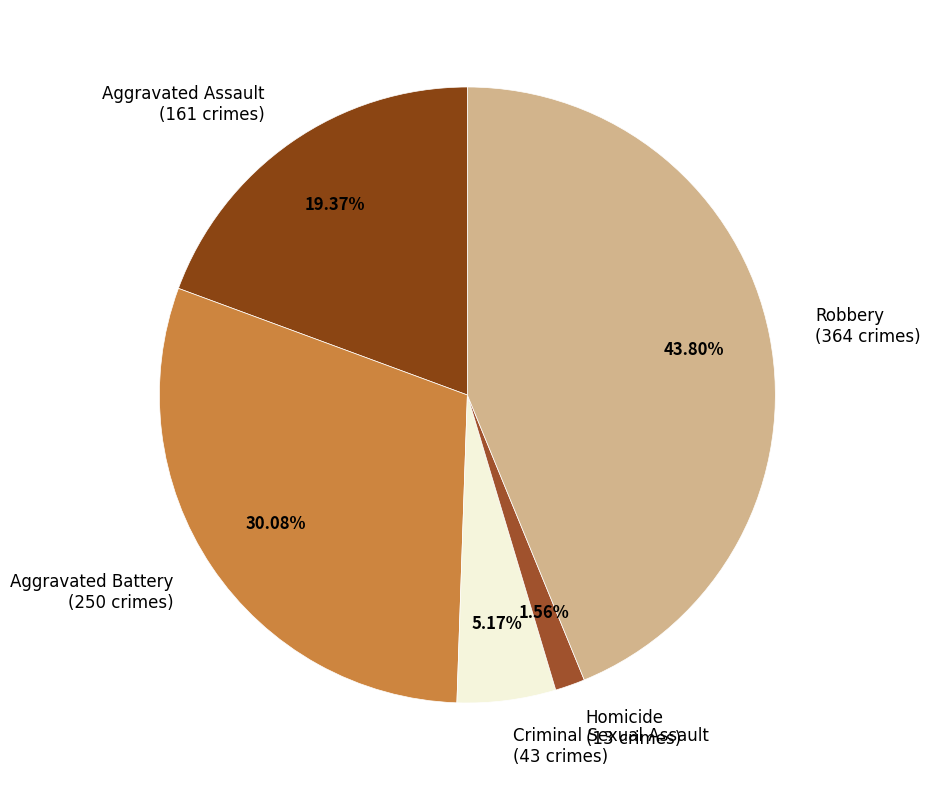

Is there any slice that represents more than half of the pie?

No